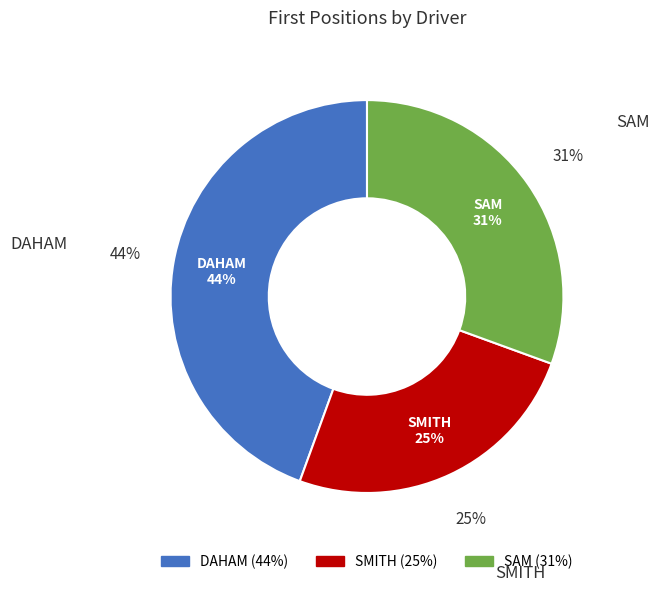

Which category has the biggest portion of the pie?

DAHAM